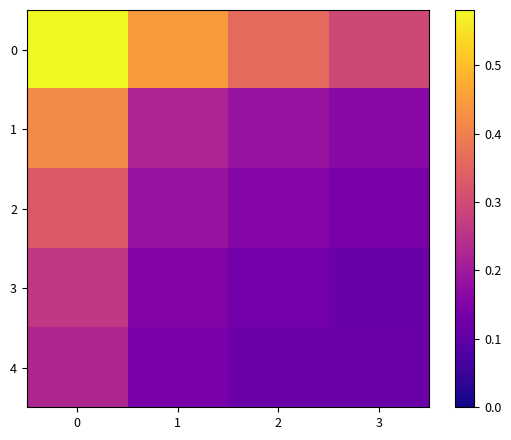

Reading left to right, extract all data points from this chart.

0: 0=0.6	1=0.4	2=0.4	3=0.3
1: 0=0.4	1=0.2	2=0.2	3=0.2
2: 0=0.3	1=0.2	2=0.2	3=0.1
3: 0=0.3	1=0.2	2=0.1	3=0.1
4: 0=0.2	1=0.1	2=0.1	3=0.1